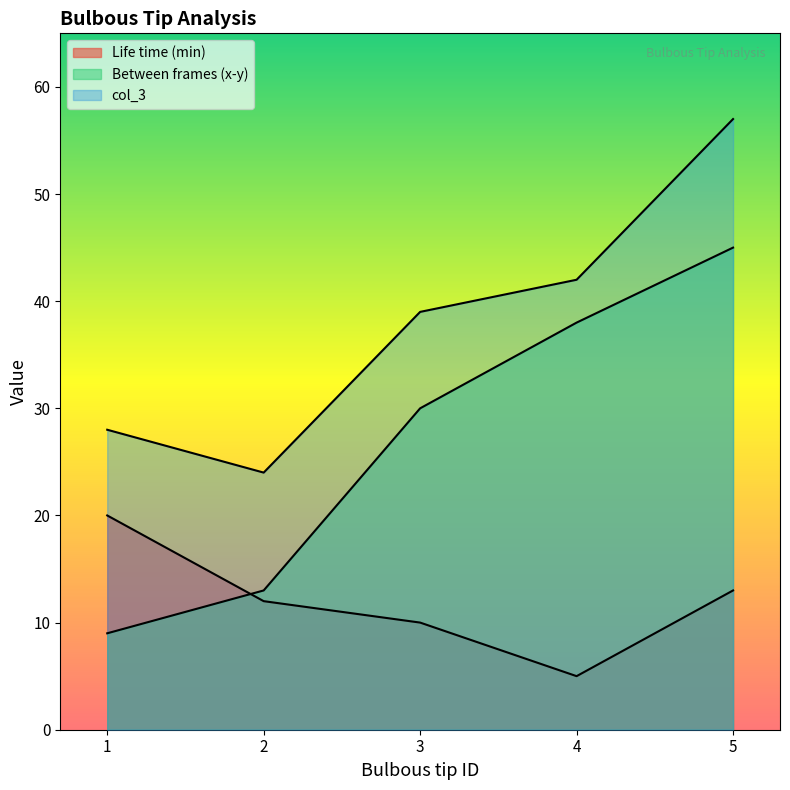

Which category has the highest value in the col_3 series?

5